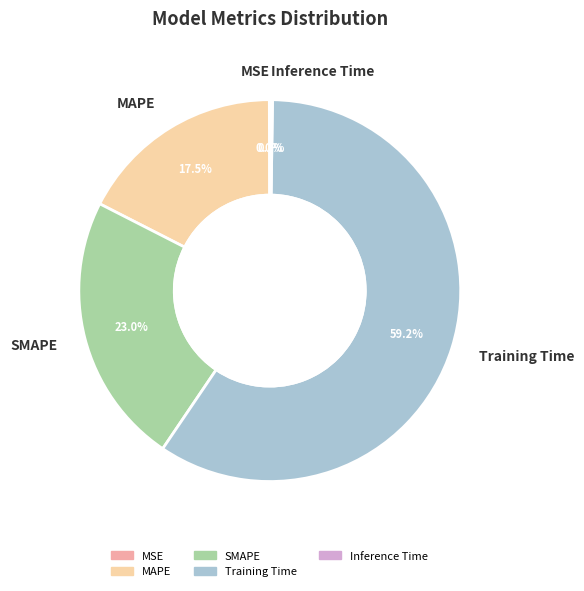

Does any single category account for the majority?

Yes